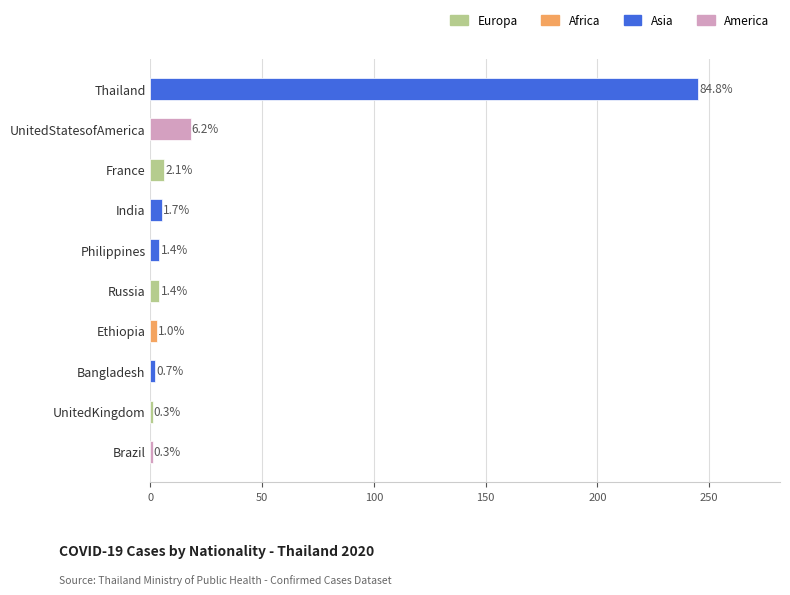

Which has a higher value, Thailand or UnitedStatesofAmerica?

Thailand